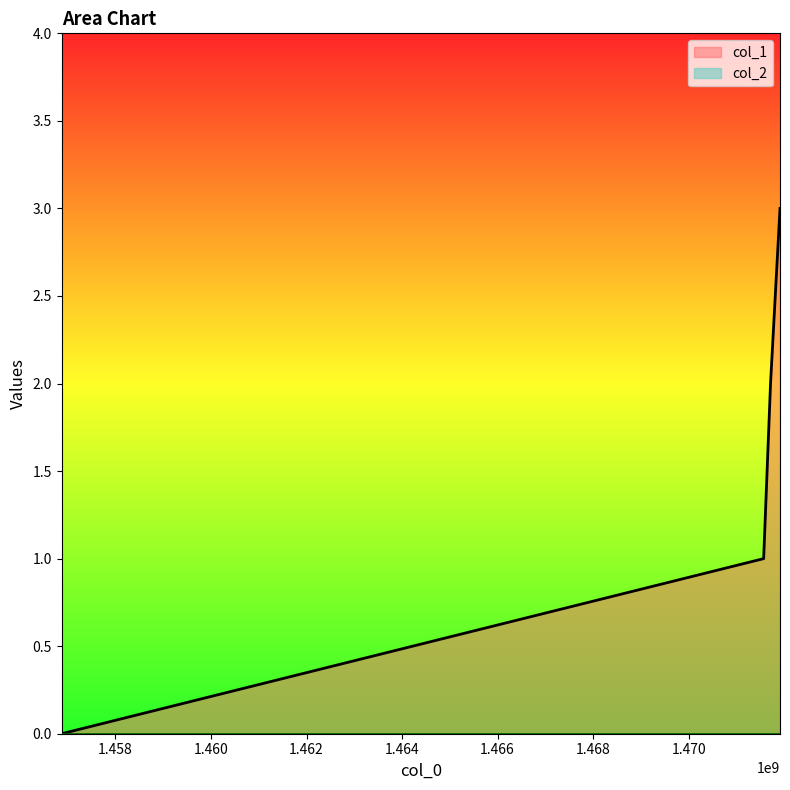

What is the value of the 3rd point from the left?

2